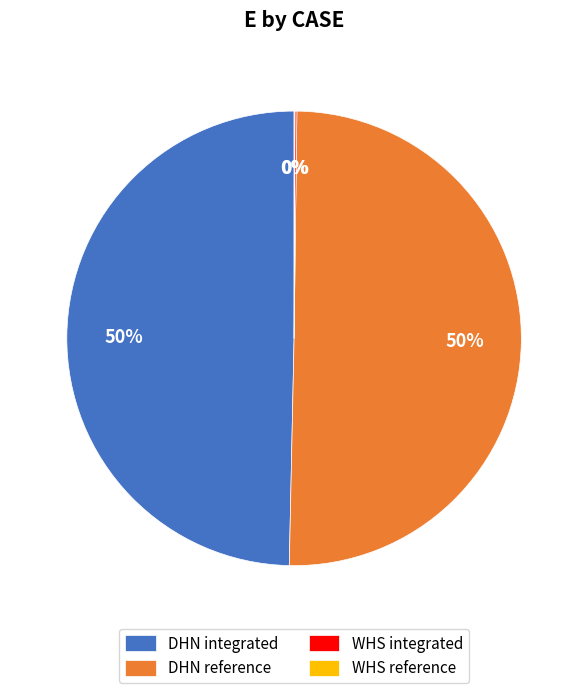

Which category accounts for the majority?

DHN reference